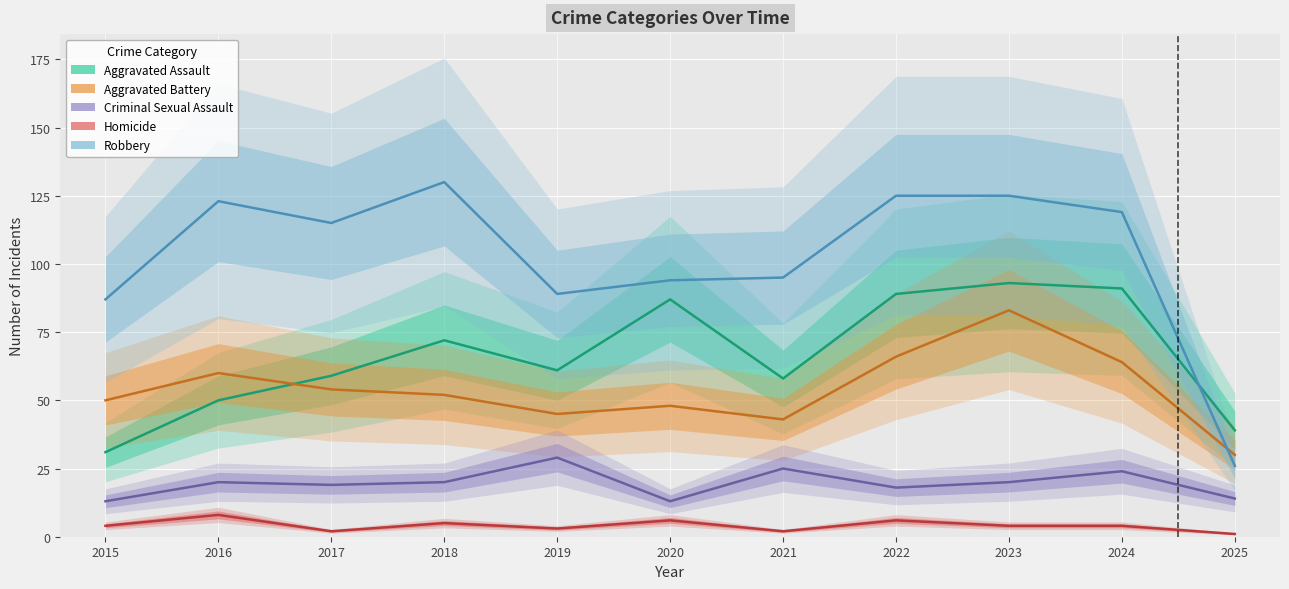

At 2019, list the series in order from smallest to largest.

Homicide, Criminal Sexual Assault, Aggravated Battery, Aggravated Assault, Robbery